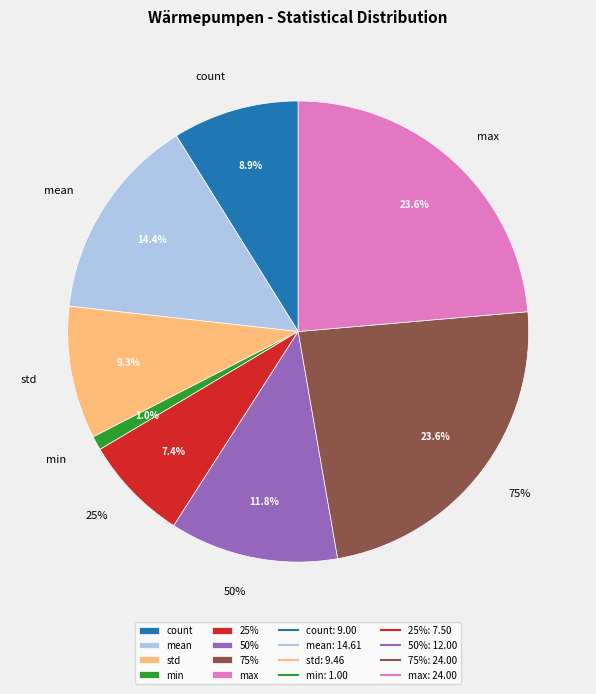

Is 25% the majority of the pie?

No